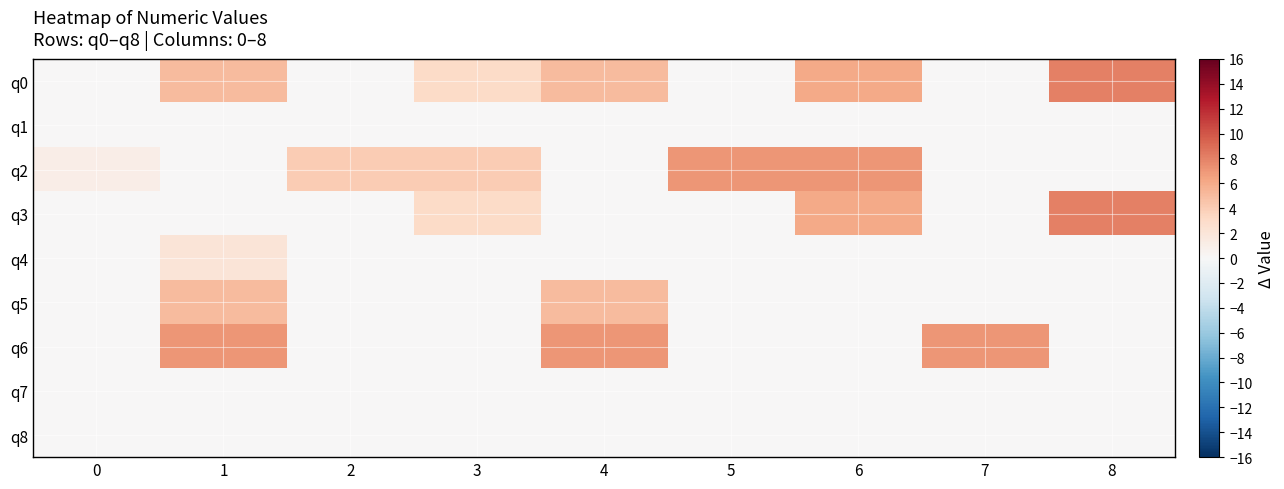

Which series has the widest spread of values?

q0